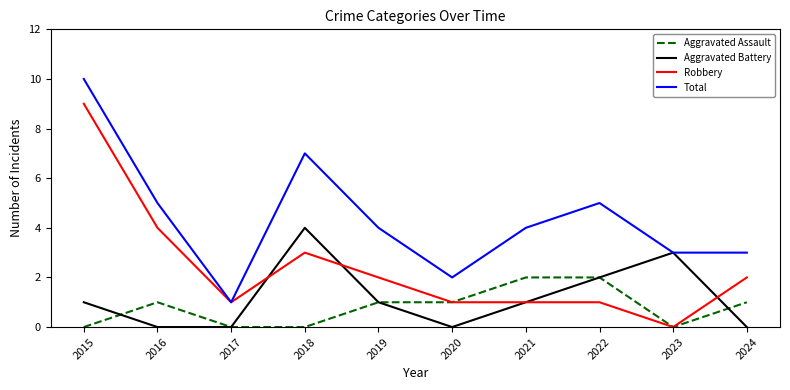

Where is the first local maximum for Robbery?

2018